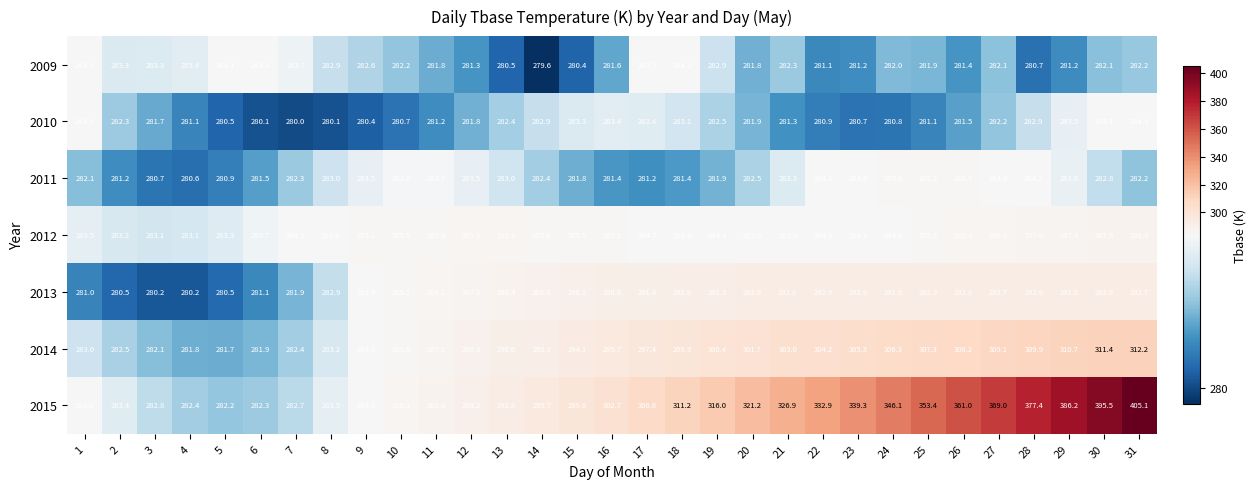

Where is 2010 nearest to the value 282?

20